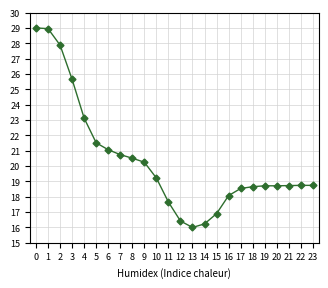

Approximately how many times larger is the value at 20 compared to 8?

0.9